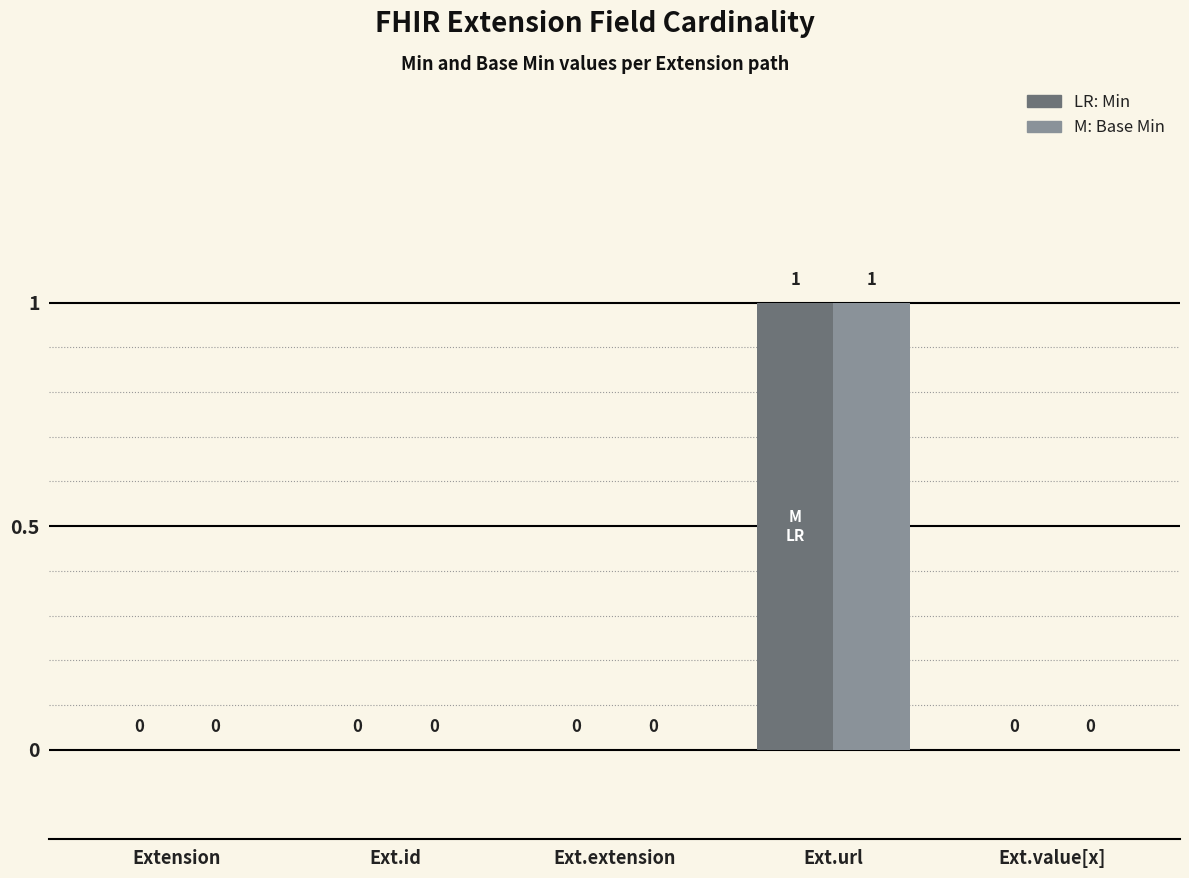

At which category is the sum across all series the highest?

Ext.url